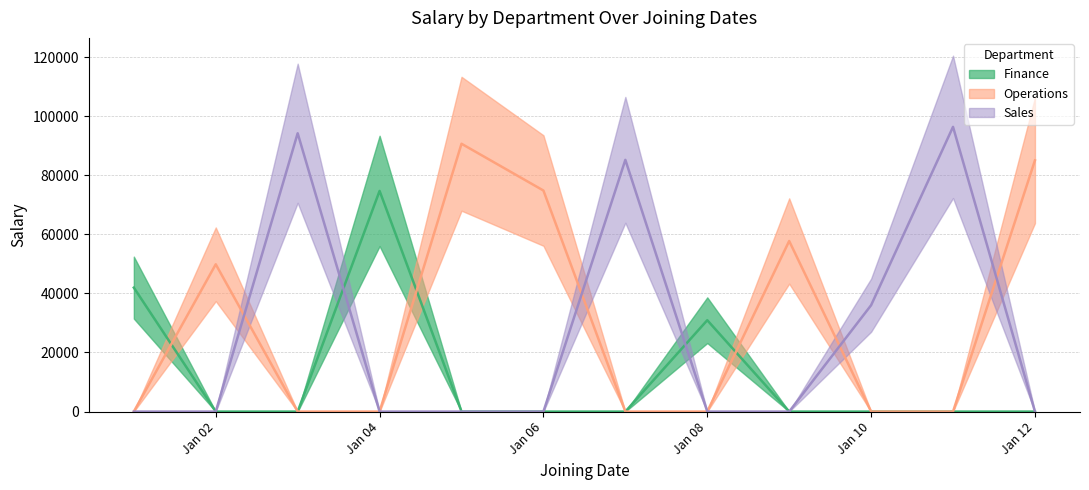

Where is Finance nearest to the value 37344?

2020-01-01